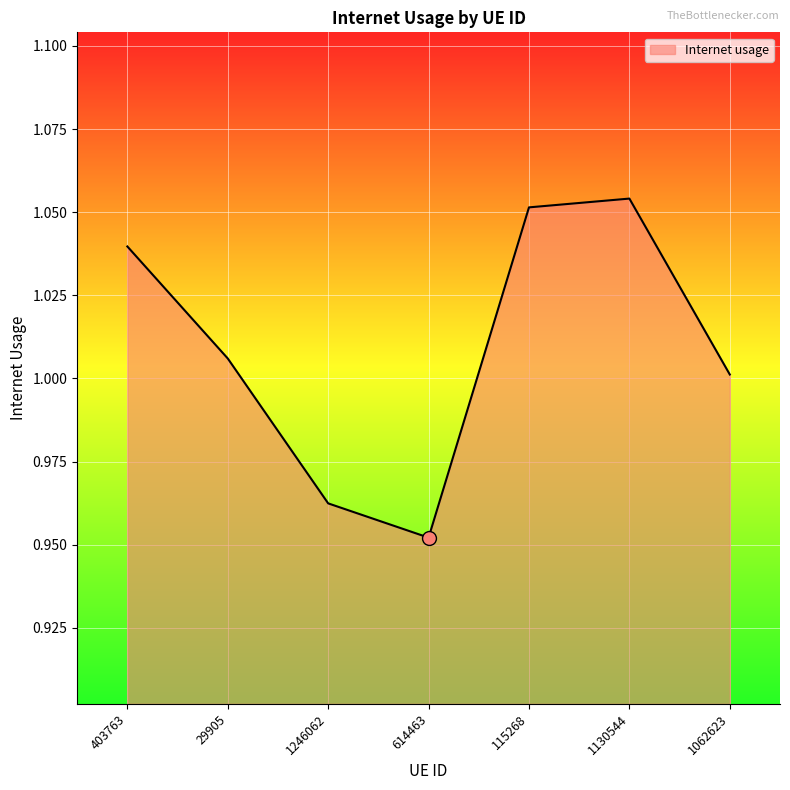

Rank the categories by value from highest to lowest.

1130544, 115268, 403763, 29905, 1062623, 1246062, 614463